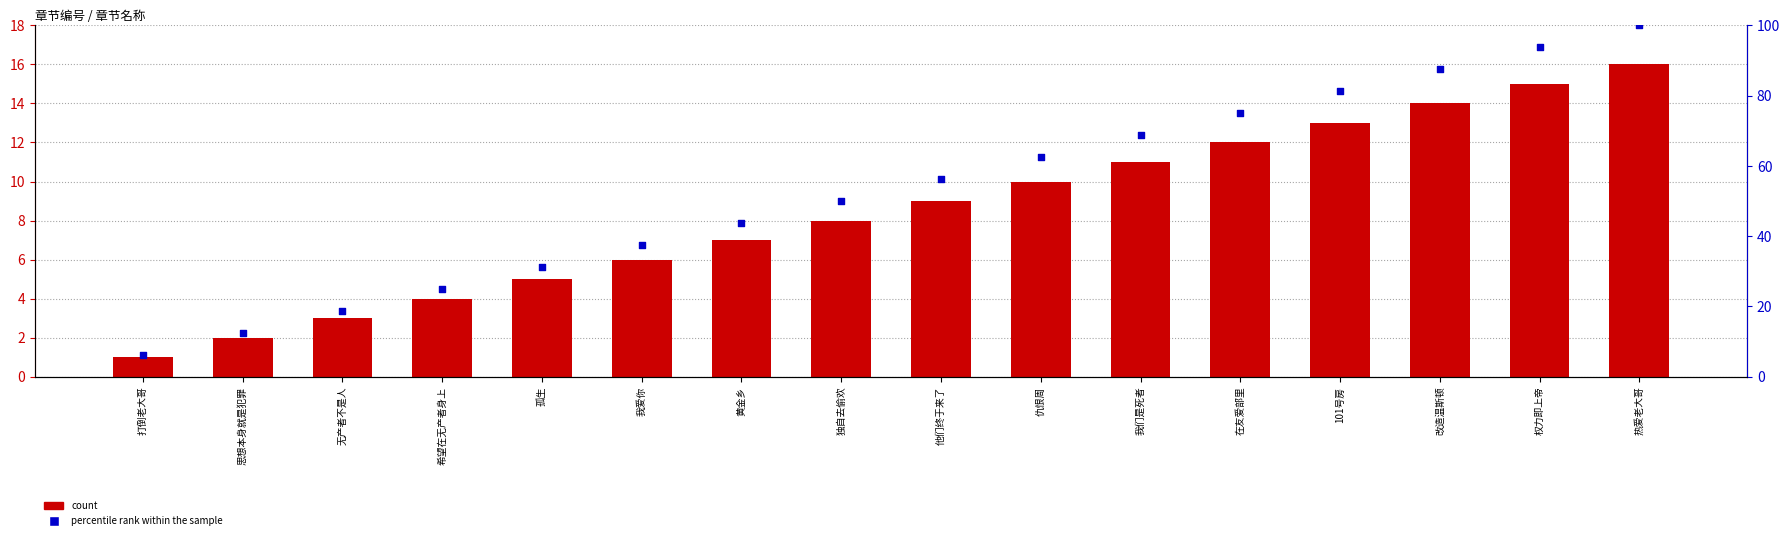

Which series has the largest total across all categories?

percentile rank within the sample